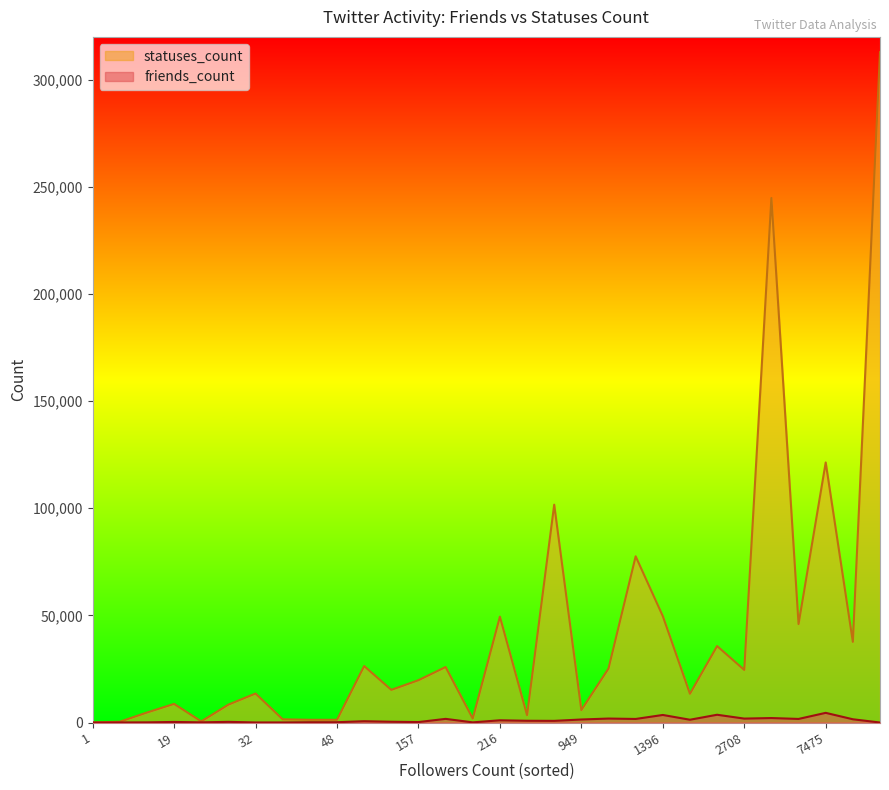

Rank the series at 18 from highest to lowest value.

statuses_count, friends_count